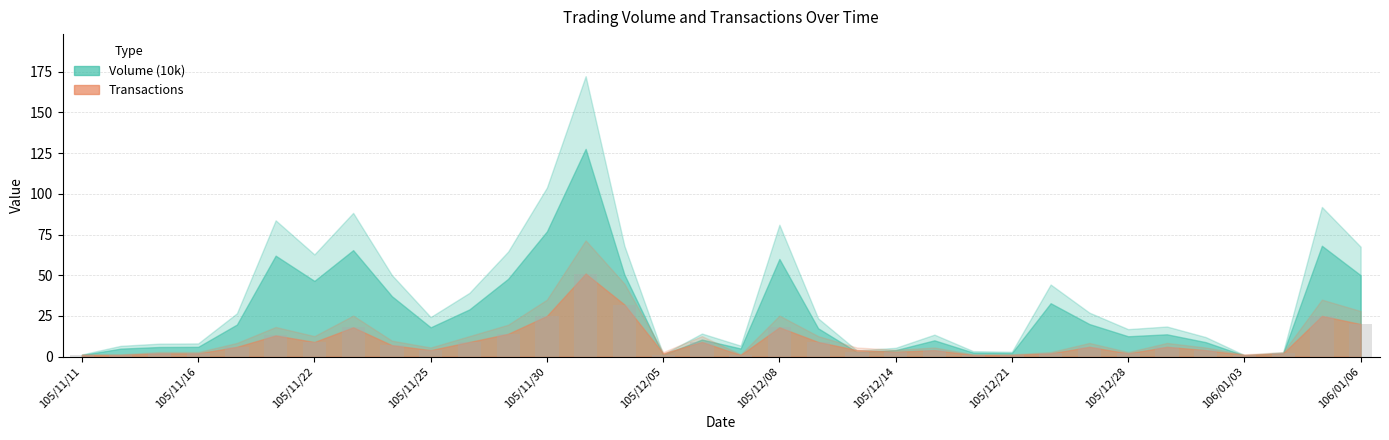

What is the value of the 9th bar from the left?

7.0